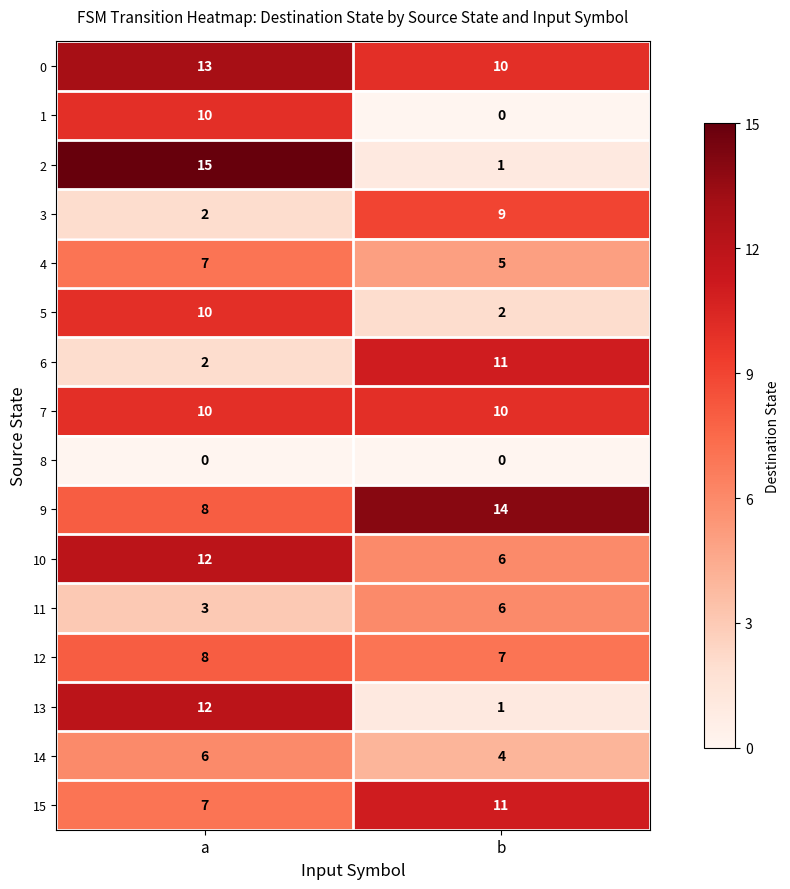

What is the sum of the 15 values at b and a?

18